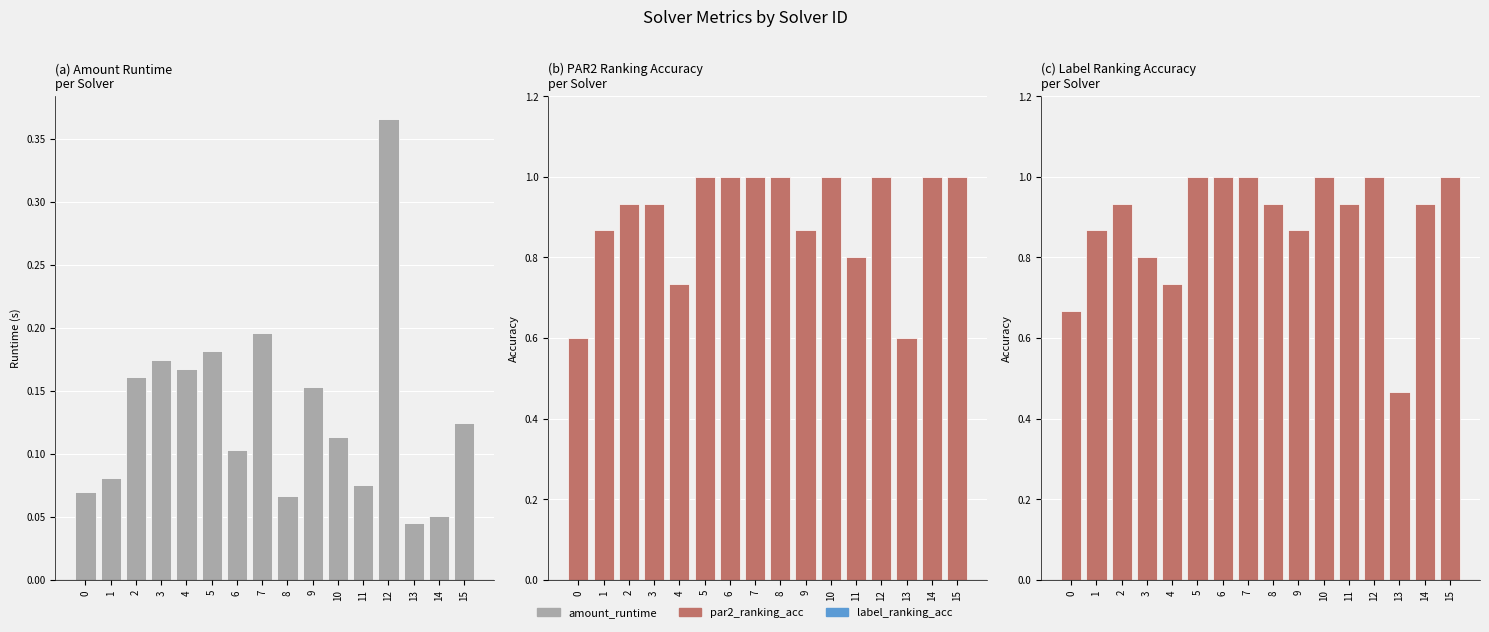

Which category has the highest value in the amount_runtime series?

12